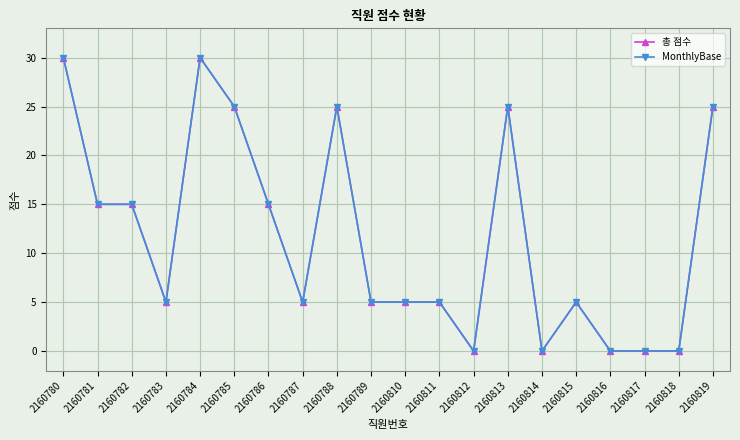

What is the difference between the MonthlyBase values at 2160781 and 2160819?

10